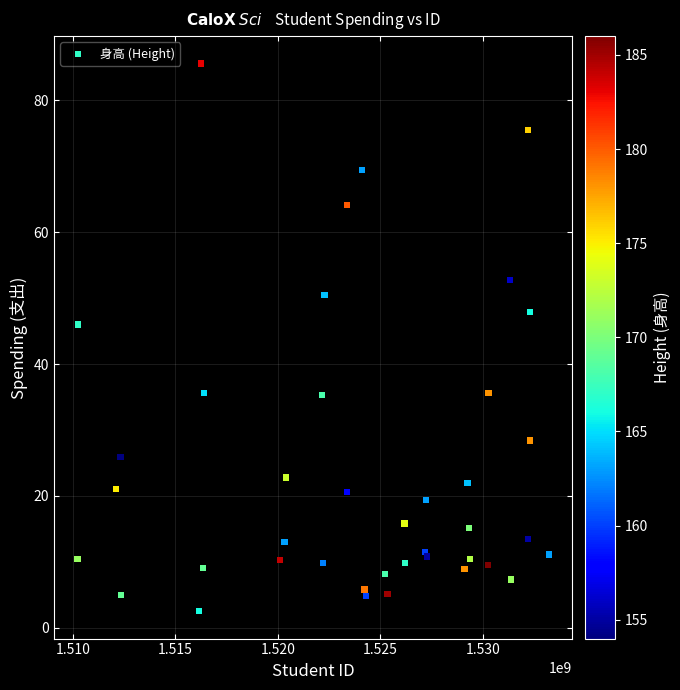

What Y value in the scatter plot is closest to 44?

46.0